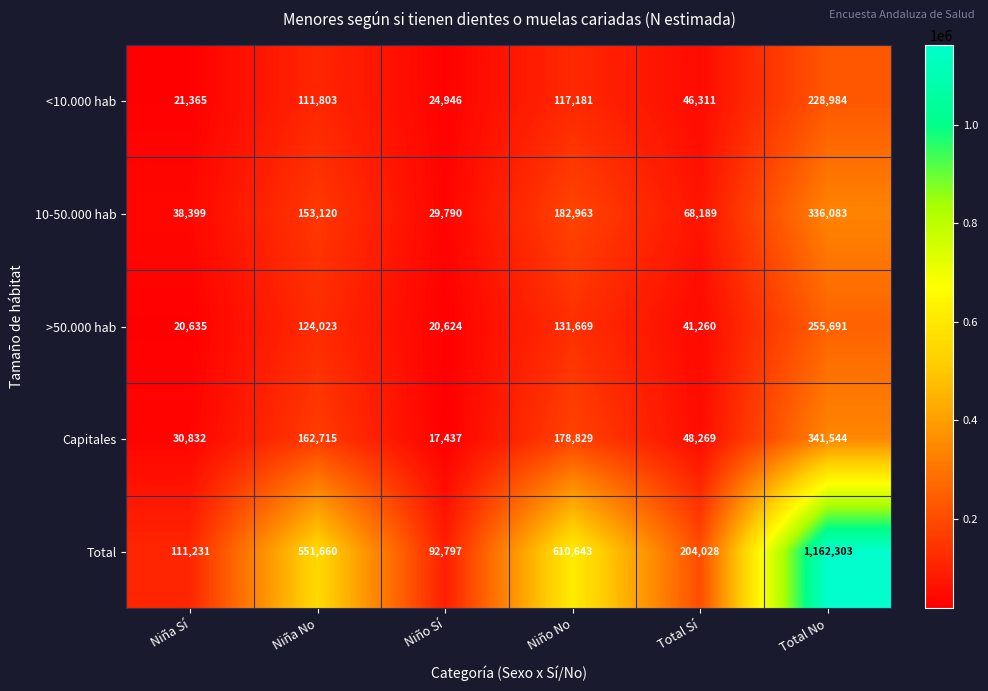

At which label is <10.000 hab closest to 125174?

Niño No